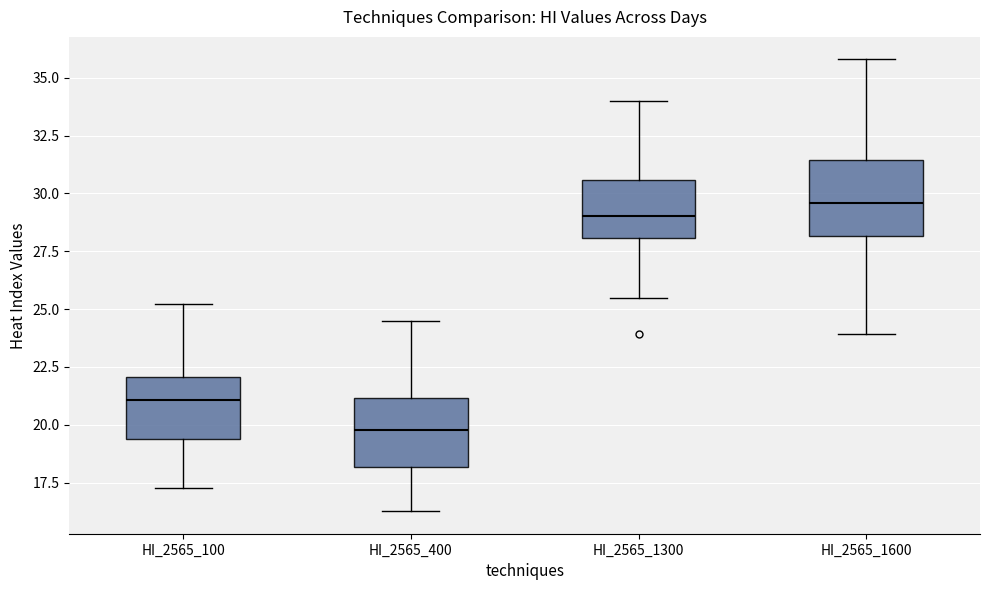

Where does the lower whisker of the box for HI_2565_400 end on the y-axis? The values are not printed on the chart, so give them approximately, as read against the axis.

16.5